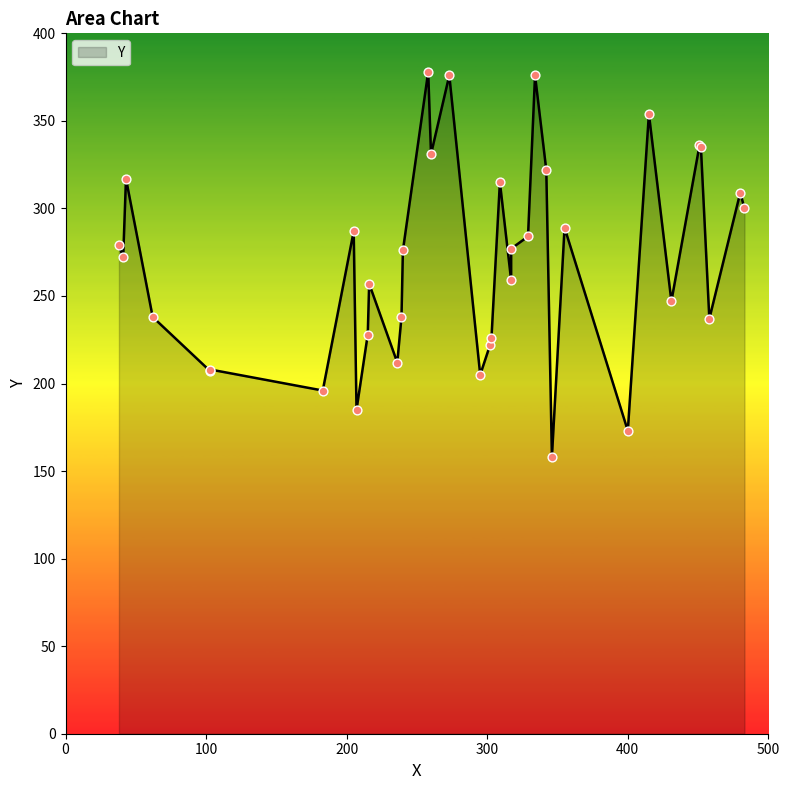

What is the change in value from 216 to 309?

+58